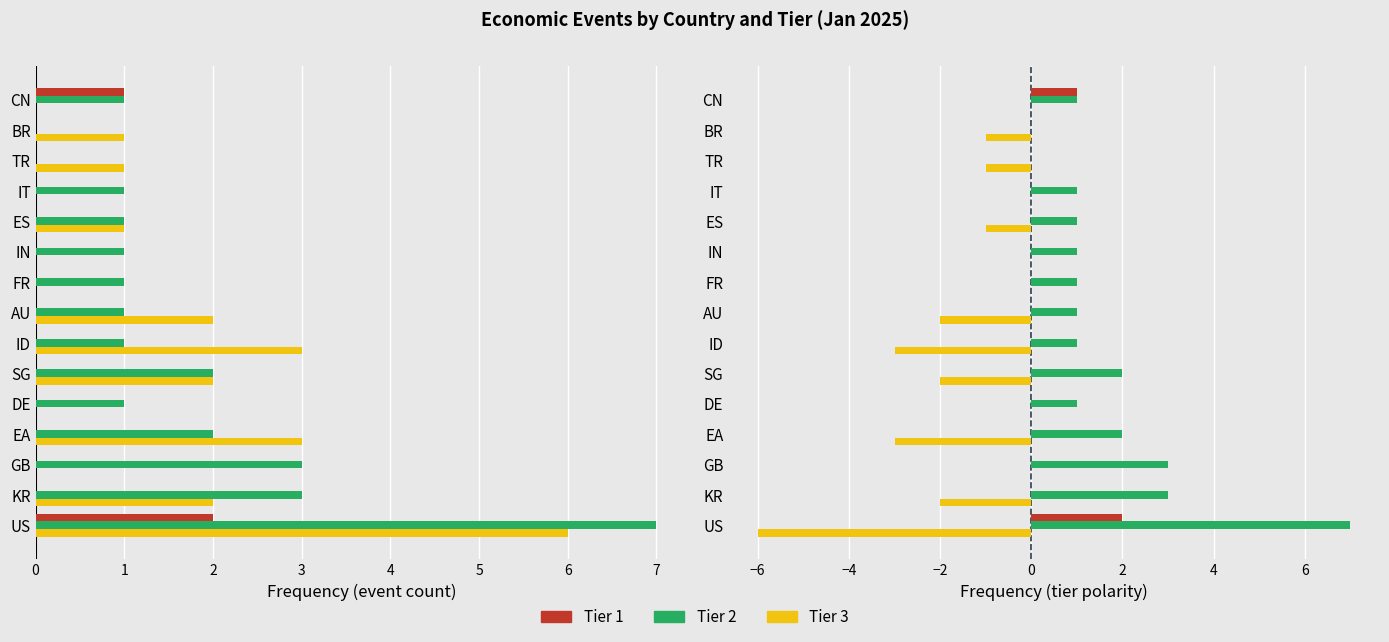

At how many categories does at least one series exceed 1?

5